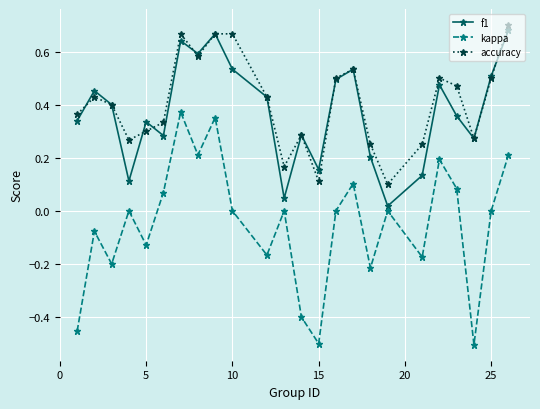

True or false: accuracy and kappa intersect in this chart.

False